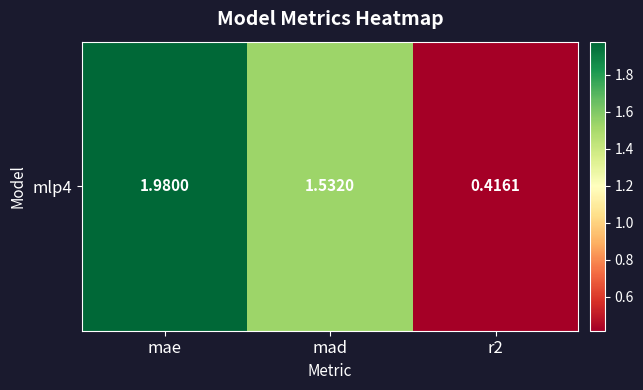

Rank the categories by value from lowest to highest.

r2, mad, mae